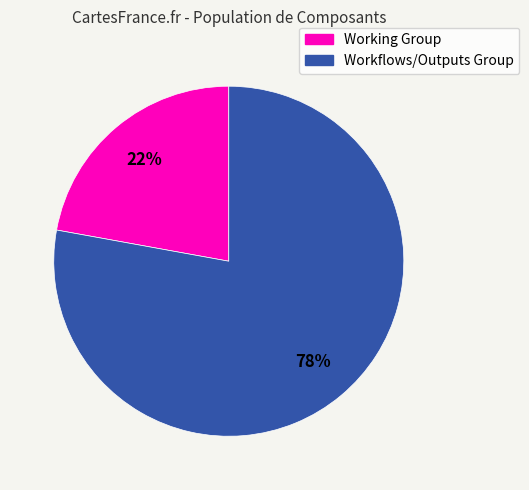

To the nearest percent, what is the average slice percentage?

50%